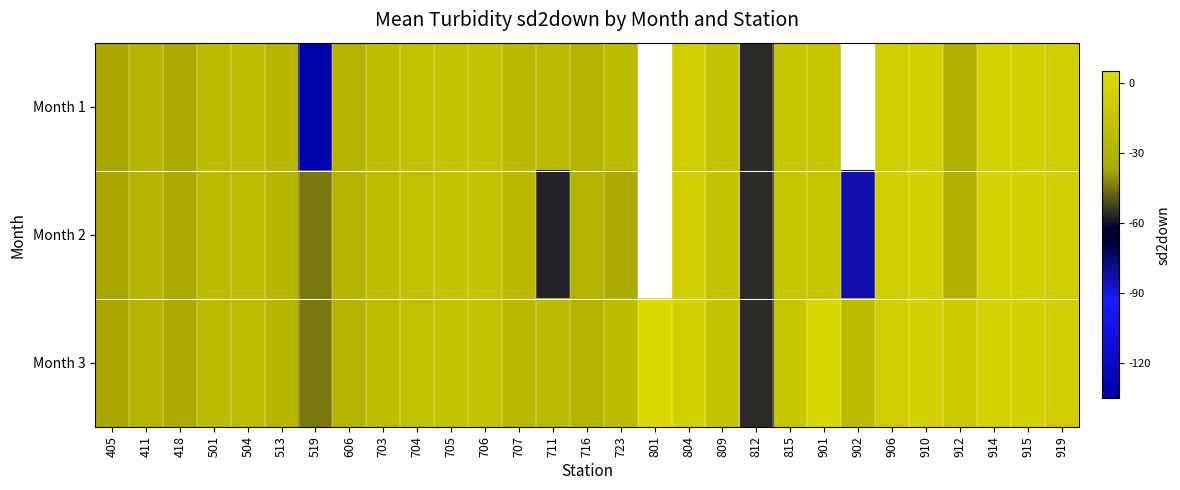

Rank the series at 606 from lowest to highest value.

Month 1, Month 2, Month 3